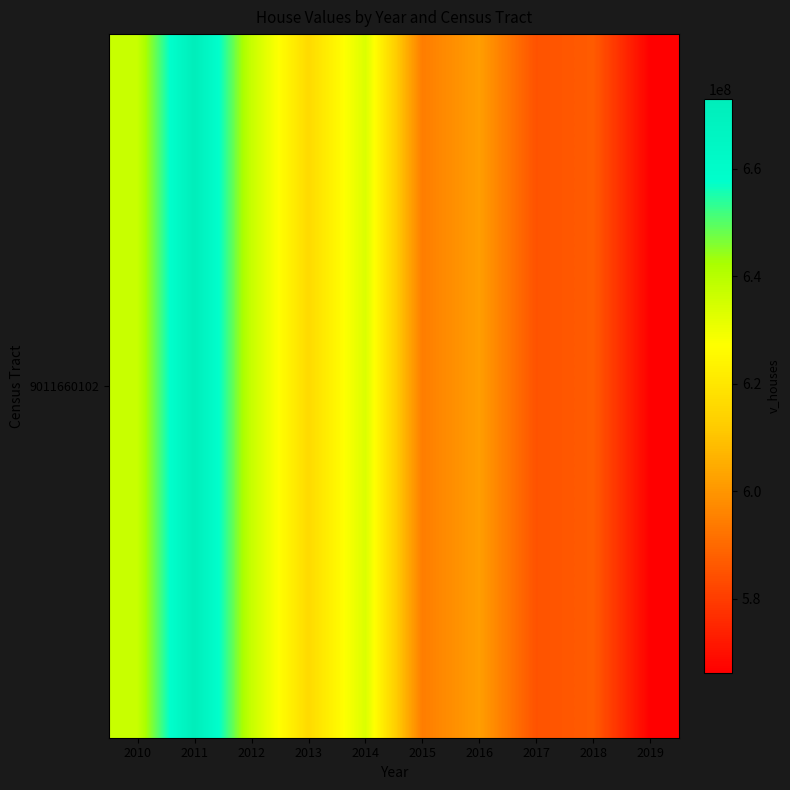

Reading left to right, transcribe all the data shown in this chart.

637012500	672977500	637191400	616272100	633566400	594455600	601839600	584920000	586890400	566218900